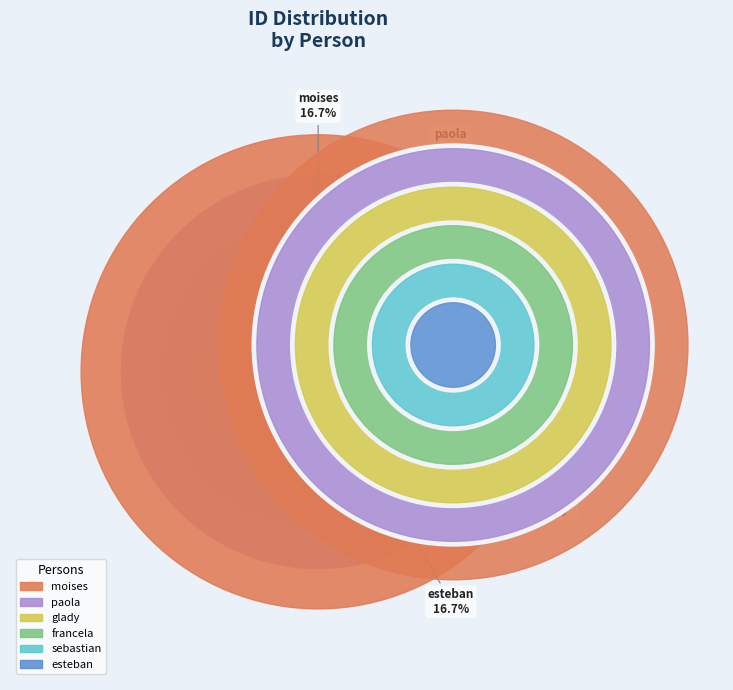

Which slice is the largest?

moises